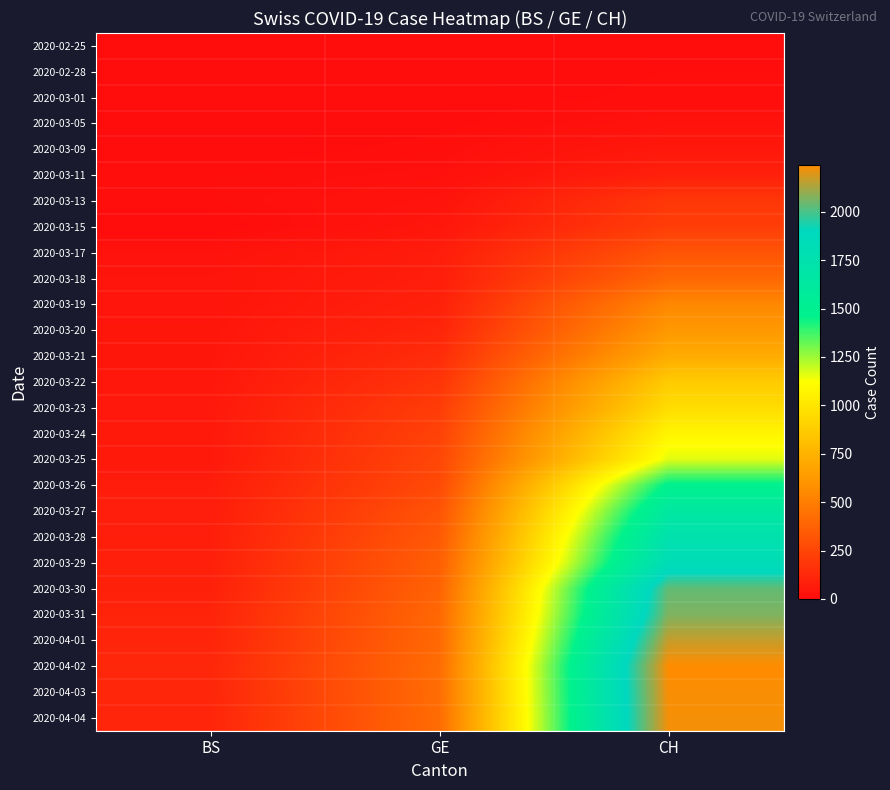

Reading left to right, transcribe all the data shown in this chart.

2020-02-25: BS=0	GE=0	CH=0
2020-02-28: BS=0	GE=2	CH=9
2020-03-01: BS=0	GE=3	CH=11
2020-03-05: BS=1	GE=5	CH=28
2020-03-09: BS=1	GE=13	CH=55
2020-03-11: BS=13	GE=20	CH=89
2020-03-13: BS=13	GE=33	CH=191
2020-03-15: BS=0	GE=46	CH=219
2020-03-17: BS=30	GE=75	CH=320
2020-03-18: BS=40	GE=78	CH=402
2020-03-19: BS=40	GE=92	CH=546
2020-03-20: BS=45	GE=109	CH=622
2020-03-21: BS=46	GE=145	CH=716
2020-03-22: BS=50	GE=179	CH=872
2020-03-23: BS=56	GE=214	CH=956
2020-03-24: BS=58	GE=238	CH=1076
2020-03-25: BS=58	GE=258	CH=1164
2020-03-26: BS=74	GE=272	CH=1479
2020-03-27: BS=76	GE=313	CH=1637
2020-03-28: BS=79	GE=339	CH=1751
2020-03-29: BS=87	GE=365	CH=1830
2020-03-30: BS=90	GE=382	CH=2037
2020-03-31: BS=105	GE=405	CH=2072
2020-04-01: BS=108	GE=406	CH=2166
2020-04-02: BS=119	GE=424	CH=2243
2020-04-03: BS=115	GE=424	CH=2234
2020-04-04: BS=112	GE=421	CH=2229